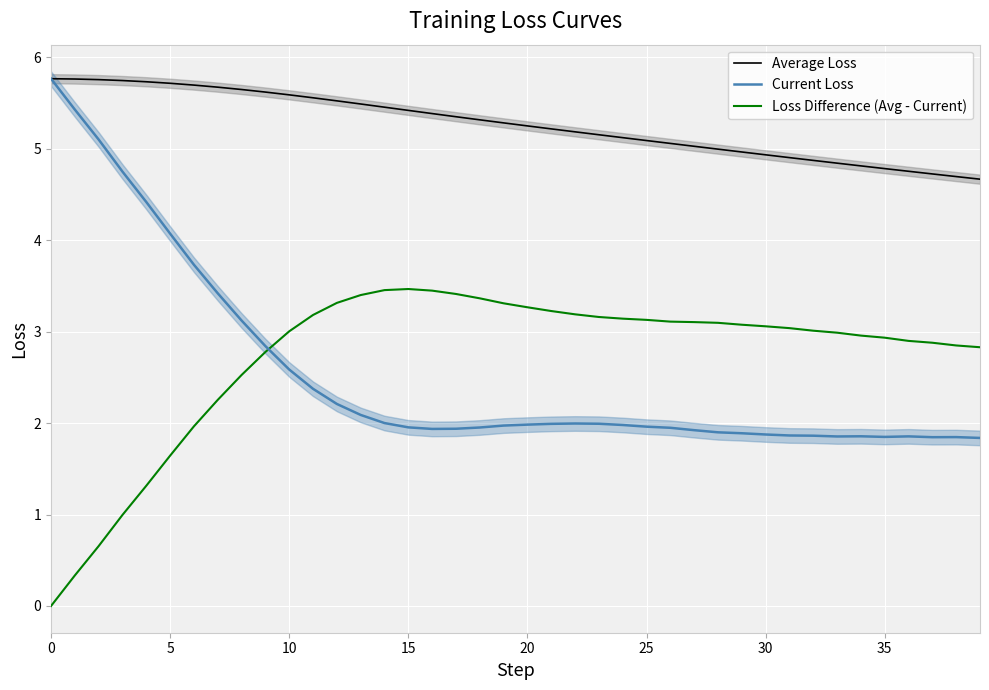

Reading right to left, what are all the values shown in this chart?

Average Loss: 4.7	4.7	4.7	4.8	4.8	4.8	4.8	4.9	4.9	4.9	5.0	5.0	5.0	5.1	5.1	5.1	5.2	5.2	5.2	5.2	5.3	5.3	5.3	5.4	5.4	5.5	5.5	5.5	5.6	5.6	5.6	5.6	5.7	5.7	5.7	5.7	5.7	5.8	5.8	5.8
Current Loss: 1.8	1.8	1.8	1.9	1.8	1.9	1.9	1.9	1.9	1.9	1.9	1.9	1.9	1.9	2.0	2.0	2.0	2.0	2.0	2.0	2.0	2.0	1.9	1.9	2.0	2.0	2.1	2.2	2.4	2.6	2.8	3.1	3.4	3.7	4.1	4.4	4.7	5.1	5.4	5.8
Loss Difference (Avg - Current): 2.8	2.8	2.9	2.9	2.9	3.0	3.0	3.0	3.0	3.1	3.1	3.1	3.1	3.1	3.1	3.1	3.2	3.2	3.2	3.3	3.3	3.4	3.4	3.4	3.5	3.5	3.4	3.3	3.2	3.0	2.8	2.5	2.3	2.0	1.6	1.3	1.0	0.7	0.3	0.0